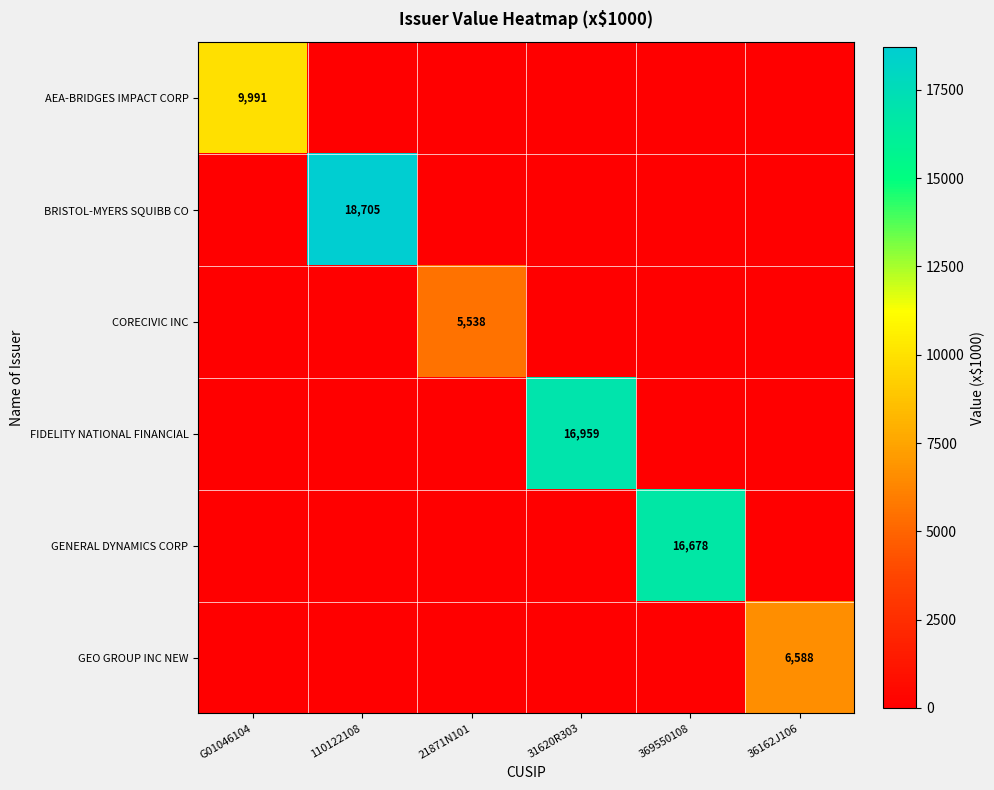

Between 369550108 and 21871N101, which is larger?

369550108